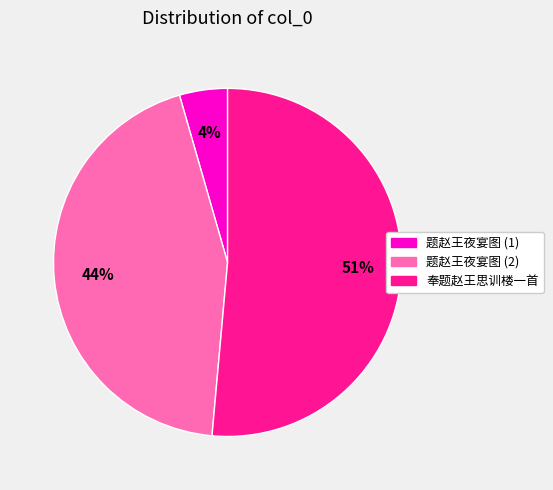

Count the number of slices in the pie.

3